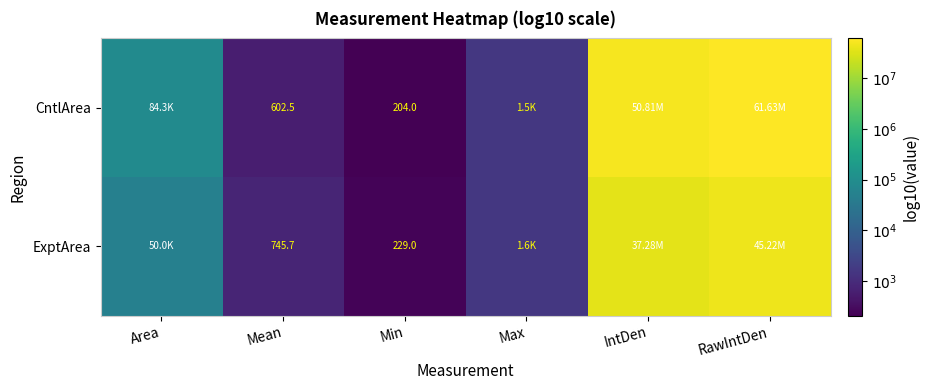

Which series changed the most between Mean and RawIntDen?

CntlArea